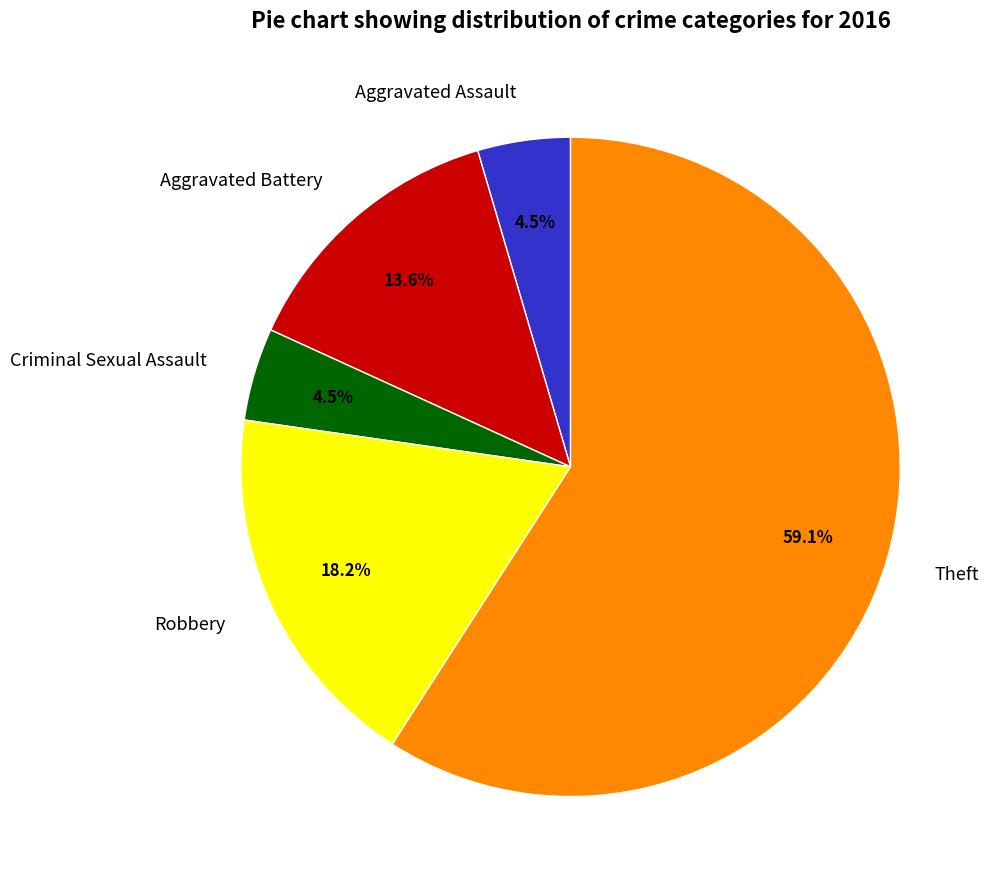

Approximately how many times larger is the value at Criminal Sexual Assault compared to Aggravated Assault?

1.0